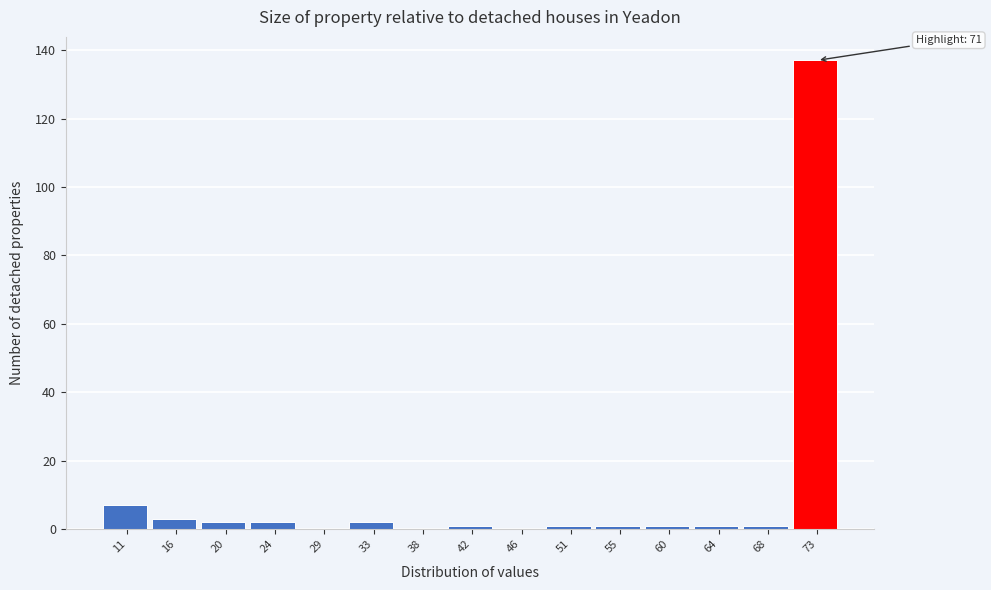

Over which range of the x-axis is the bar tallest?

70.6 to 75.0